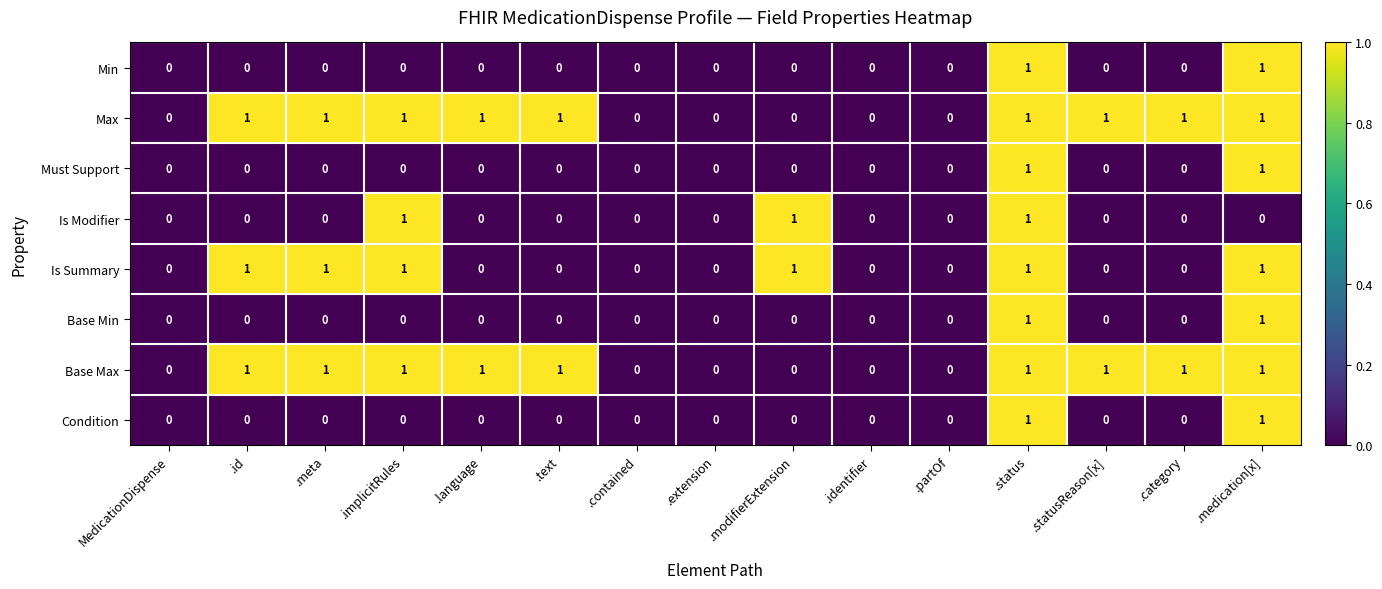

True or false: Base Max has a value of 1 at .id.

True